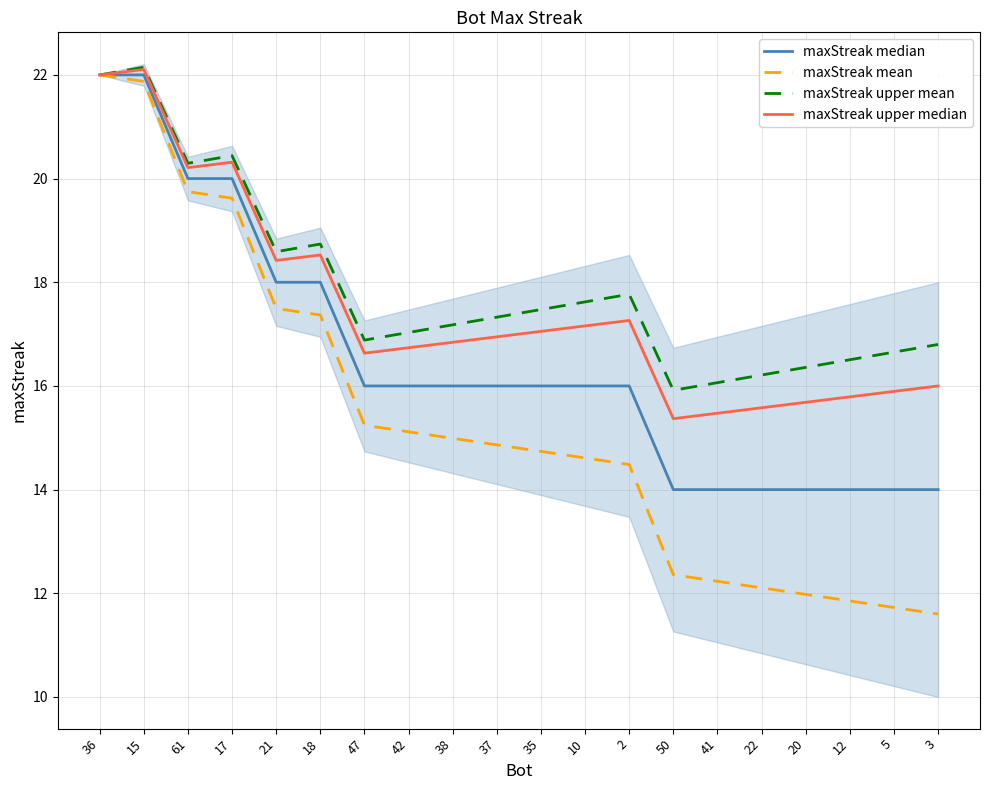

Rank the series by their average value, from lowest to highest.

maxStreak mean, maxStreak median, maxStreak upper median, maxStreak upper mean